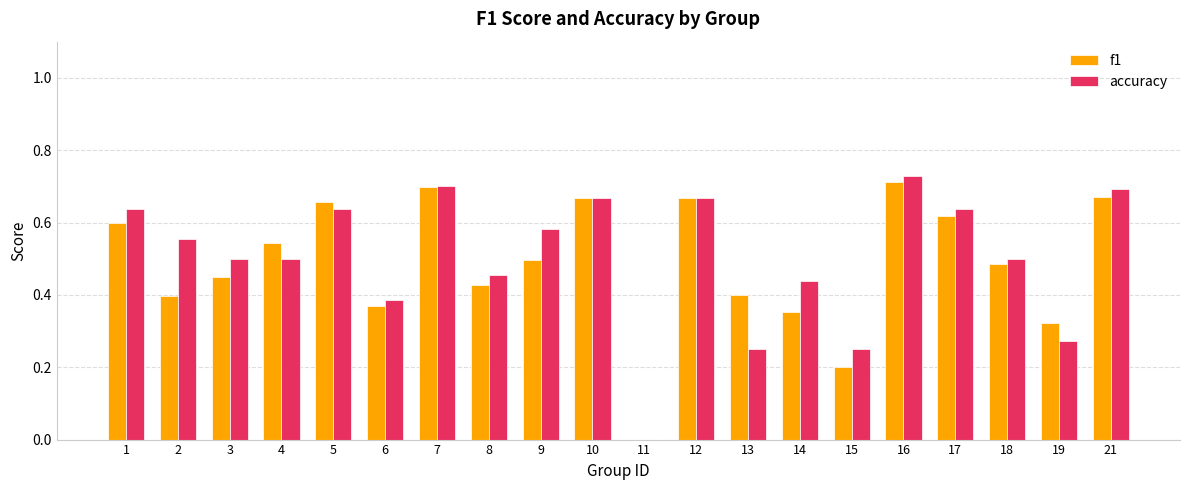

What is the total value across all series at 4?

1.0